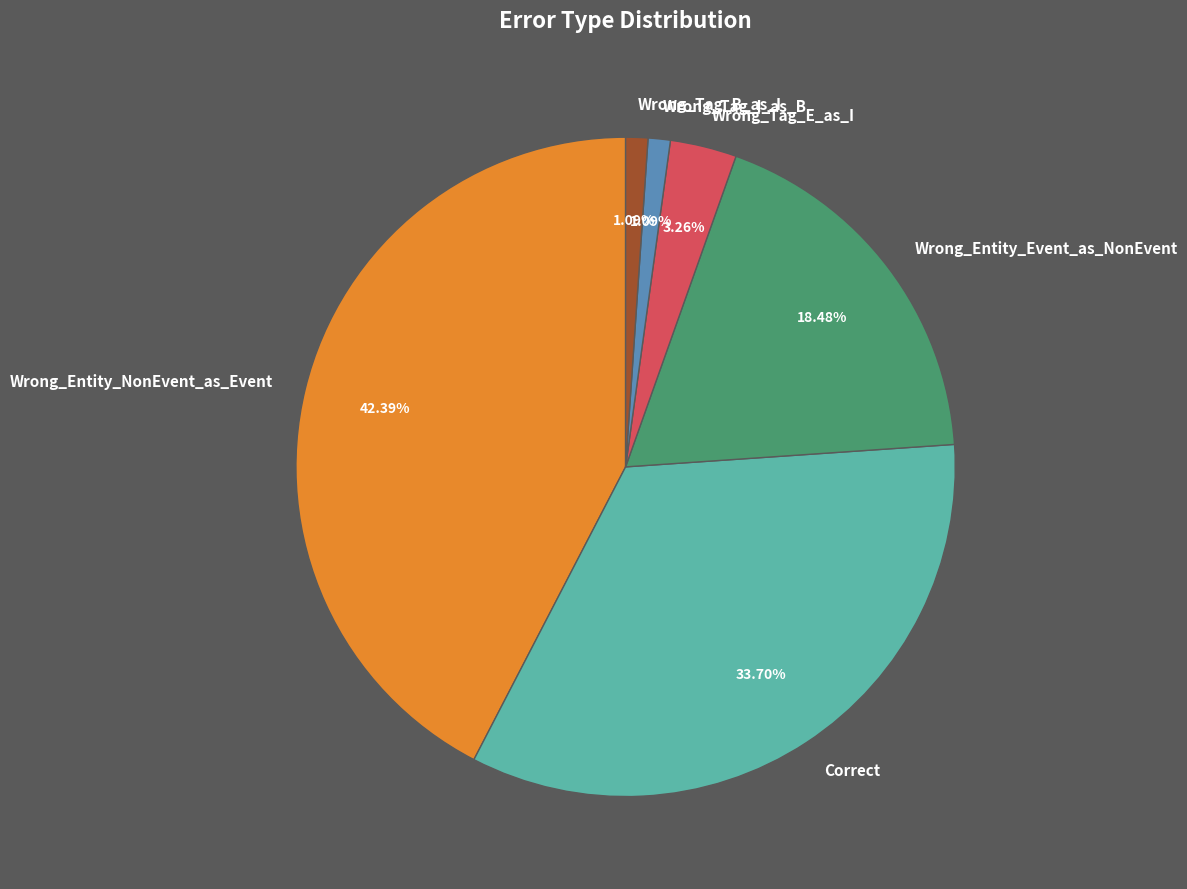

To the nearest percent, what is the combined percentage of Wrong_Tag_B_as_I and Wrong_Entity_NonEvent_as_Event?

43%